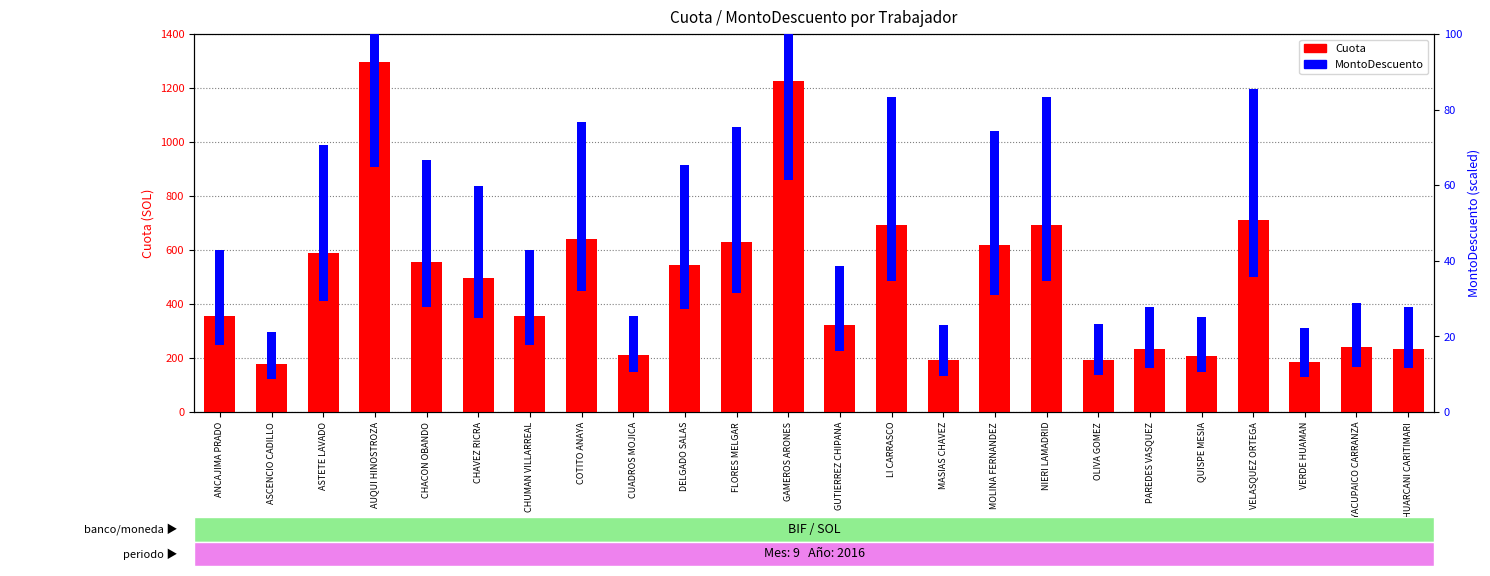

At how many categories does at least one series exceed 566?

9